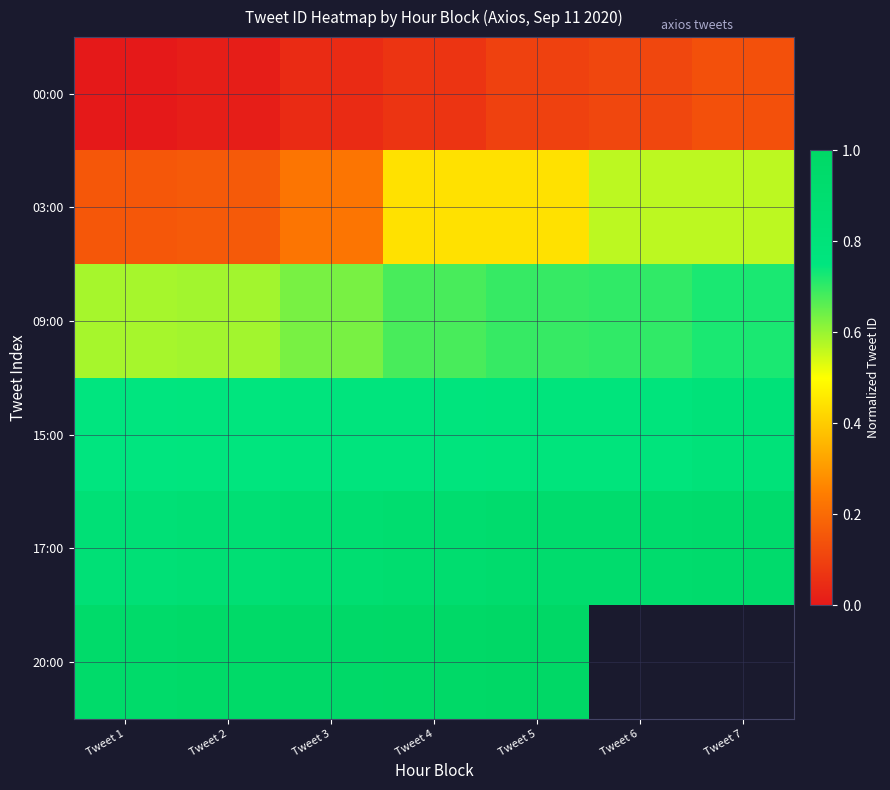

What is the difference between the highest and lowest values at Tweet 6?

0.8